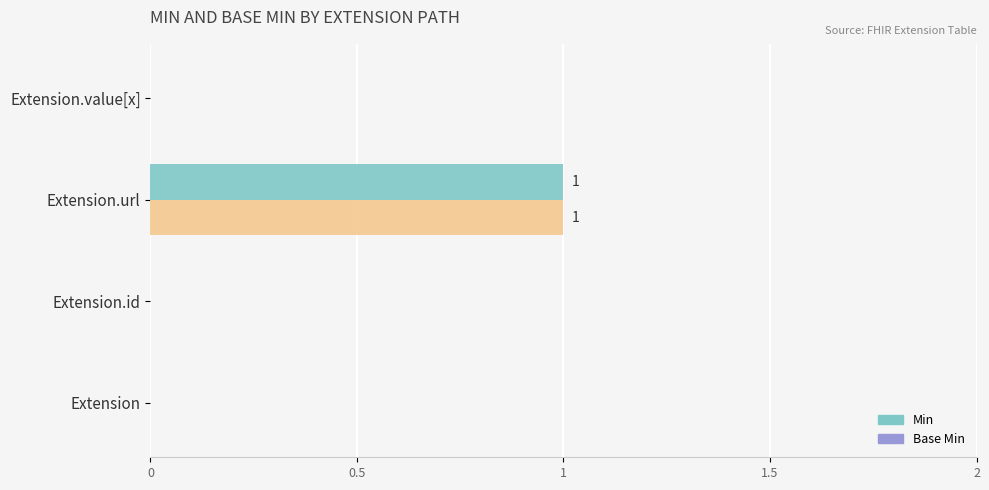

Is it true that Min equals 0 at Extension?

True